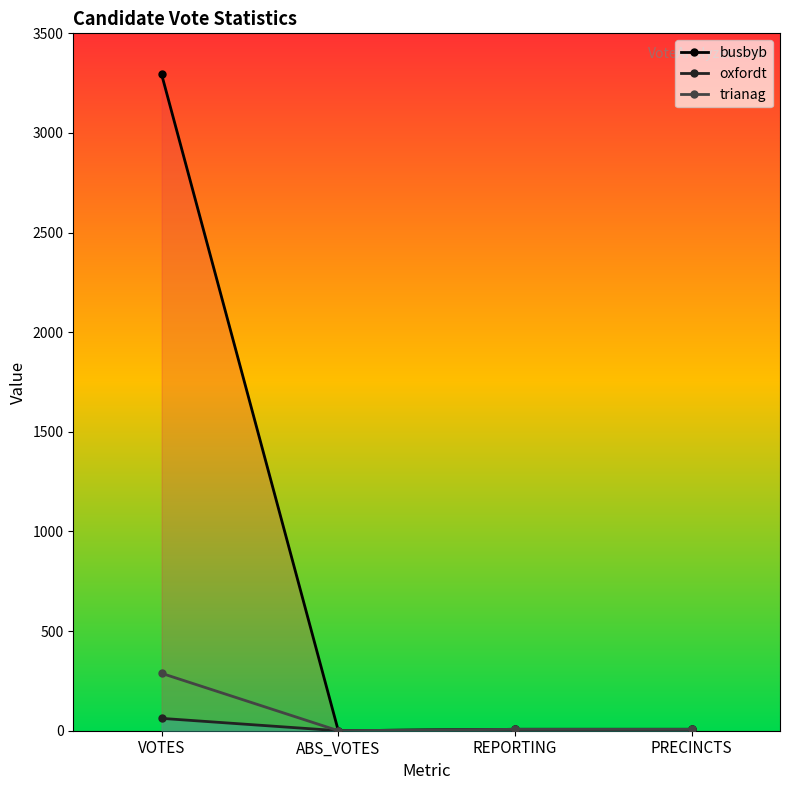

What is the label of the 3rd point from the left?

REPORTING